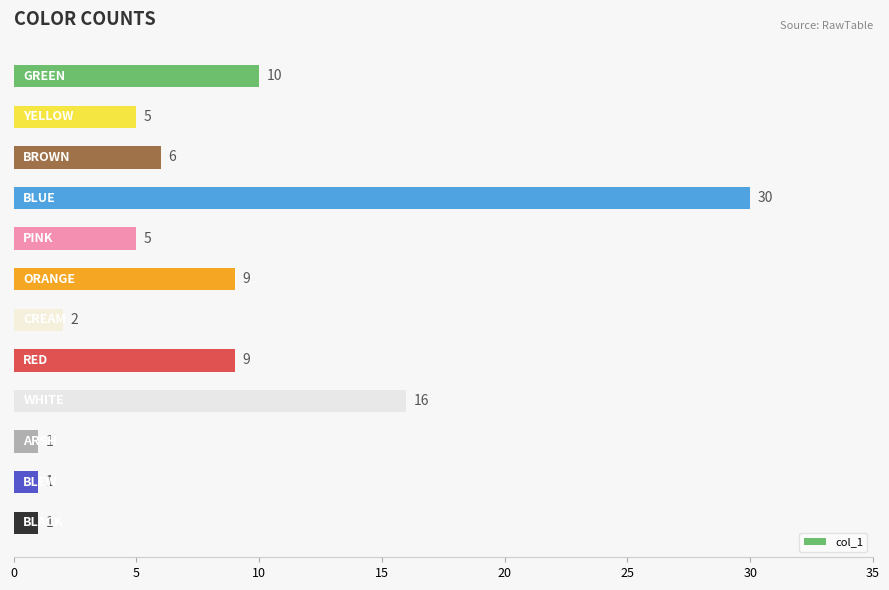

What is the difference between the maximum and minimum values?

29